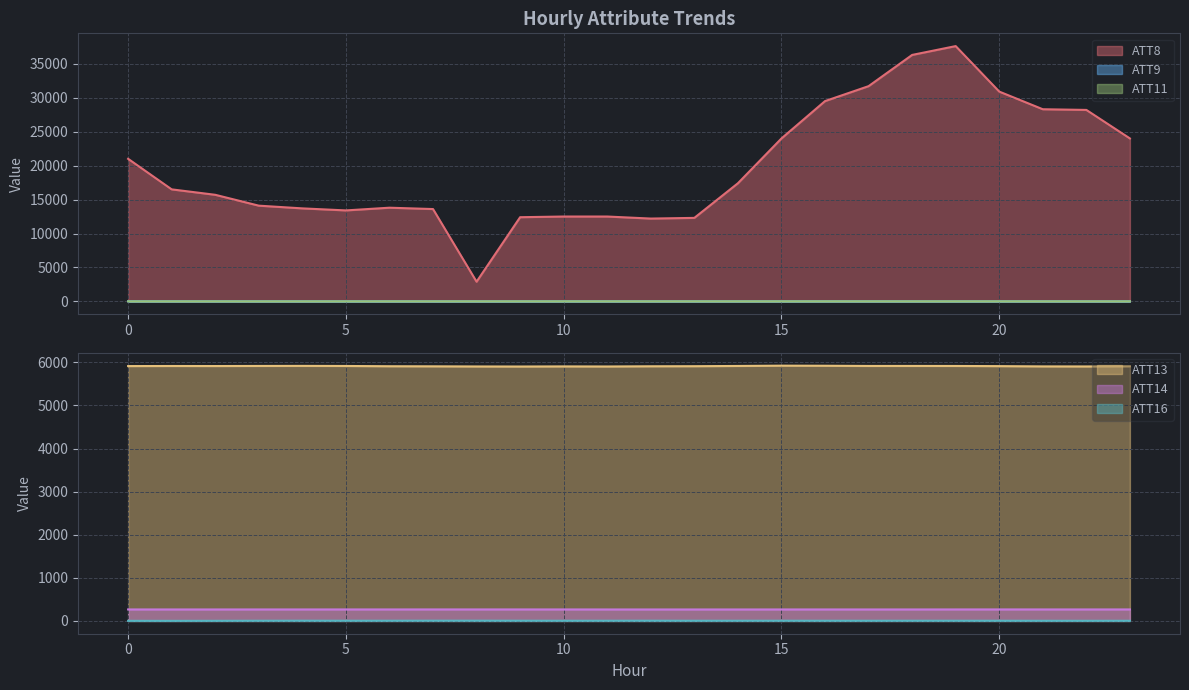

How many data points in ATT9 are less than 6?

8